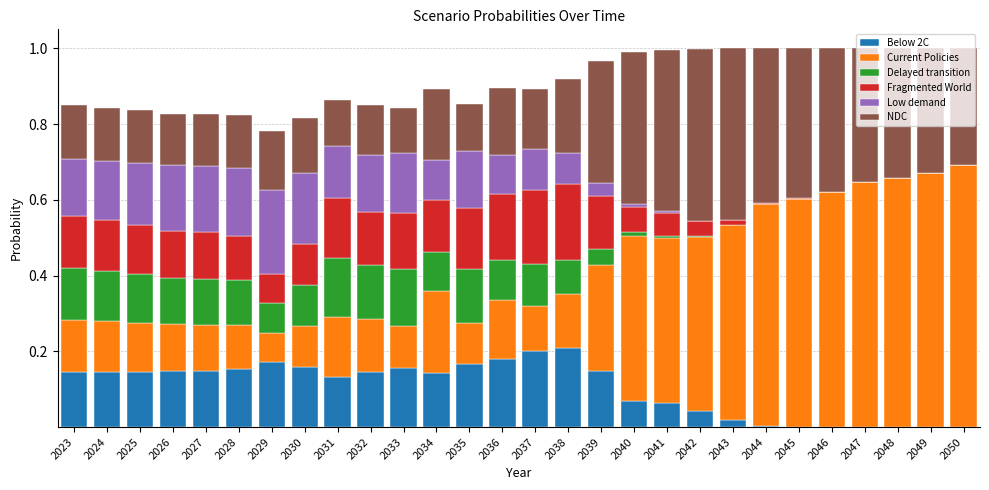

What is the total value across all series at 2038?

0.9